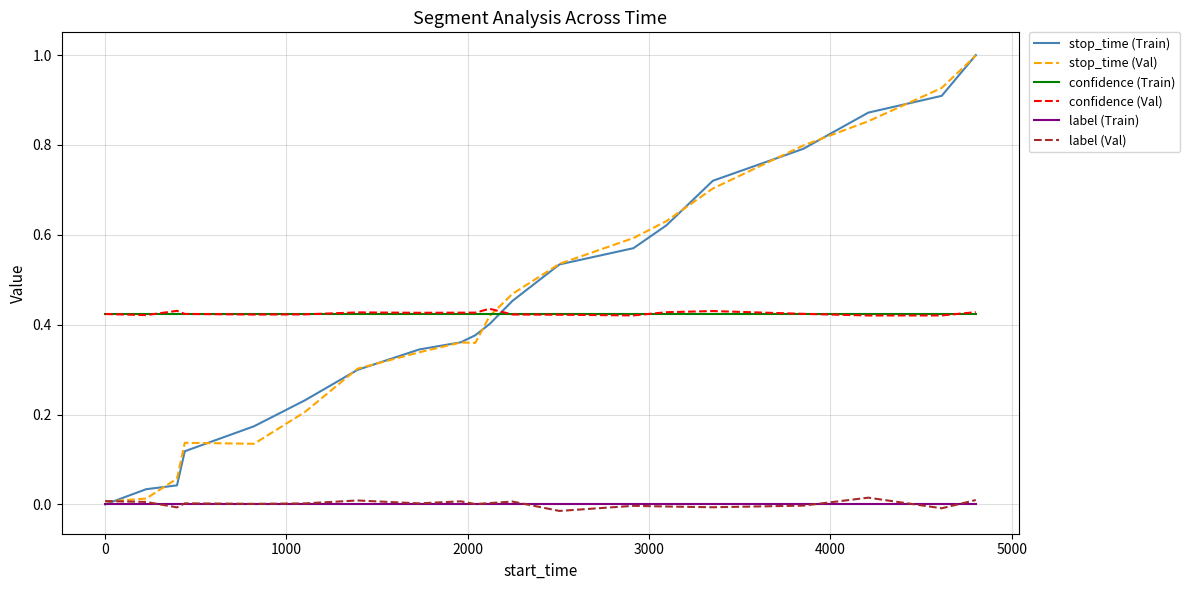

How many times do stop_time (Train) and confidence (Train) cross each other?

1